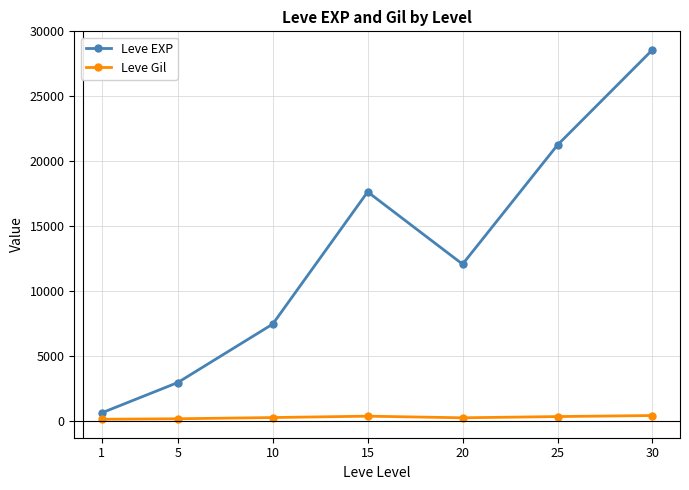

At which label does Leve EXP reach its minimum?

1